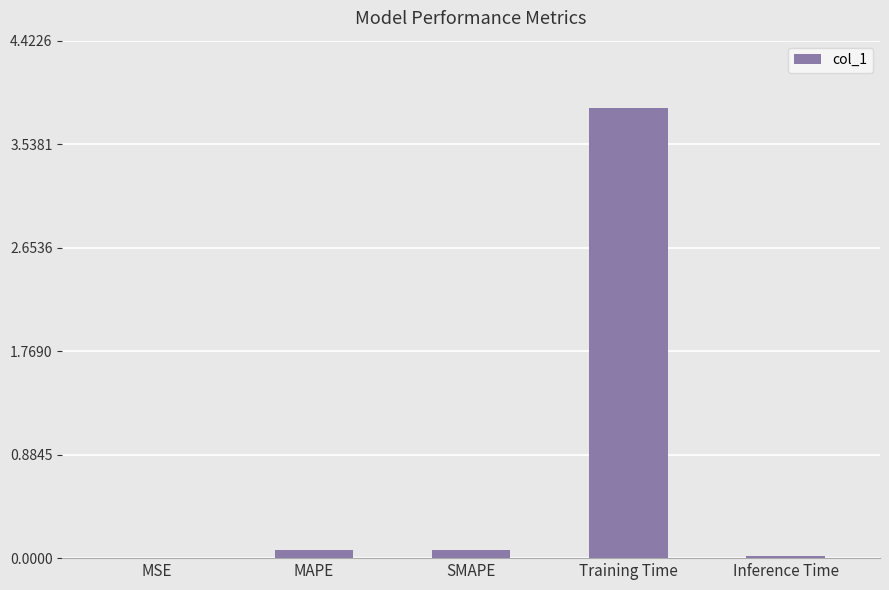

Which label corresponds to the largest value in the chart?

Training Time